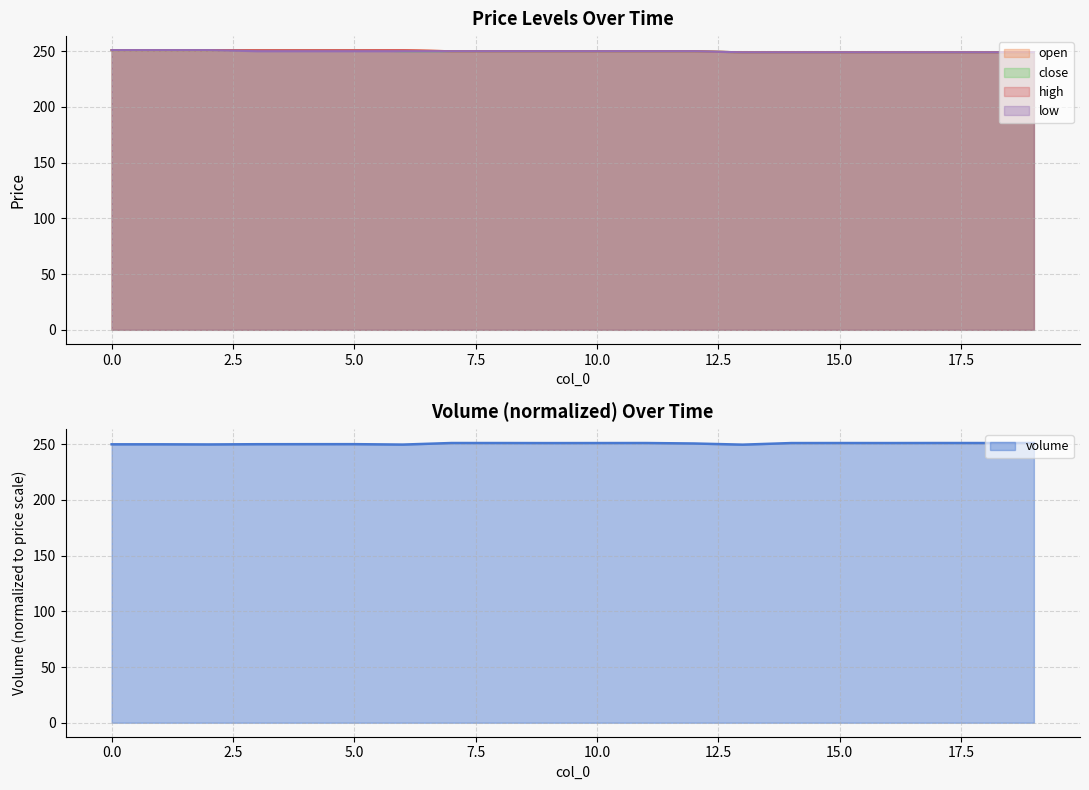

At which category does volume reach its first local peak?

5